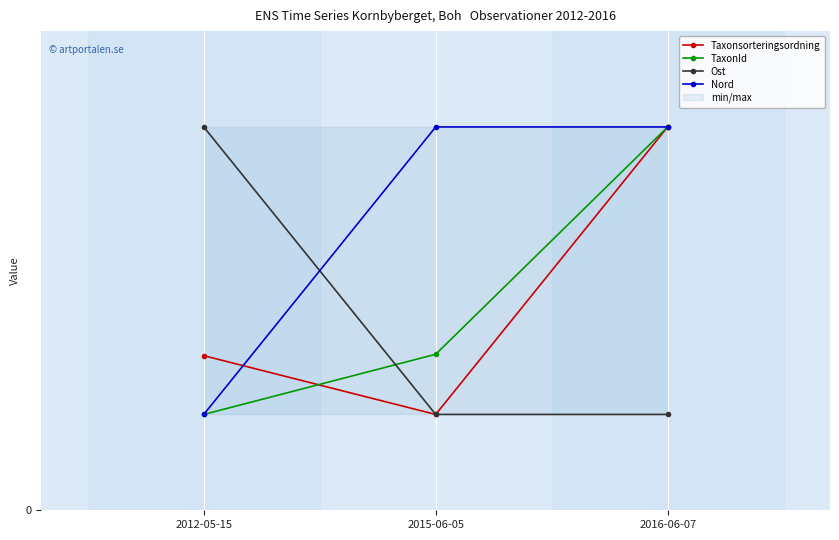

Rank the categories by Taxonsorteringsordning value from highest to lowest.

2016-06-07, 2012-05-15, 2015-06-05